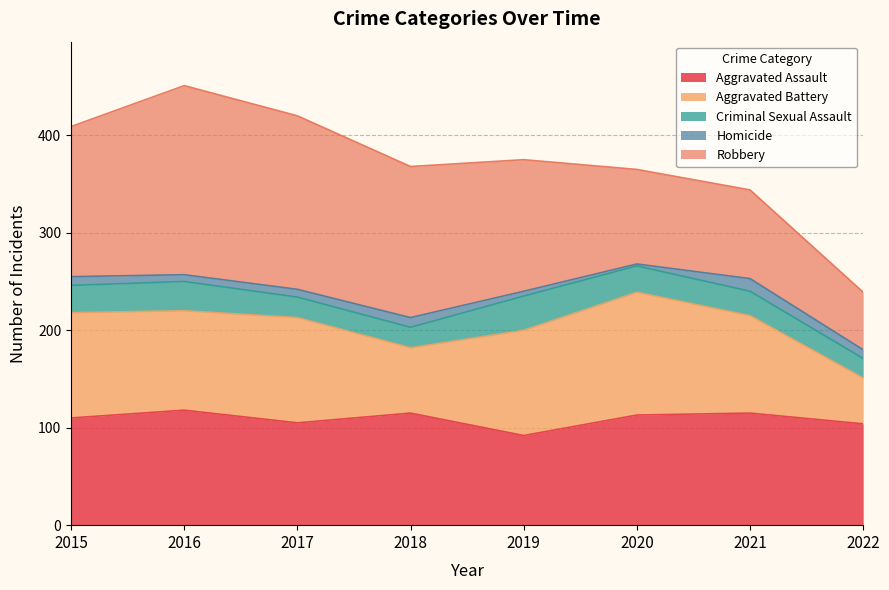

In Aggravated Battery, how many points are higher than both neighbors (excluding endpoints)?

2